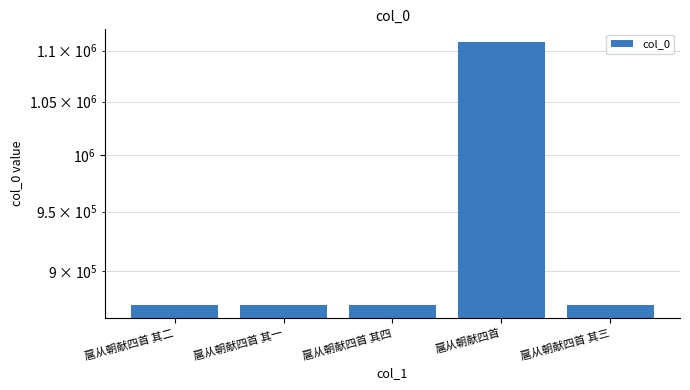

Count the number of data series in this chart.

1